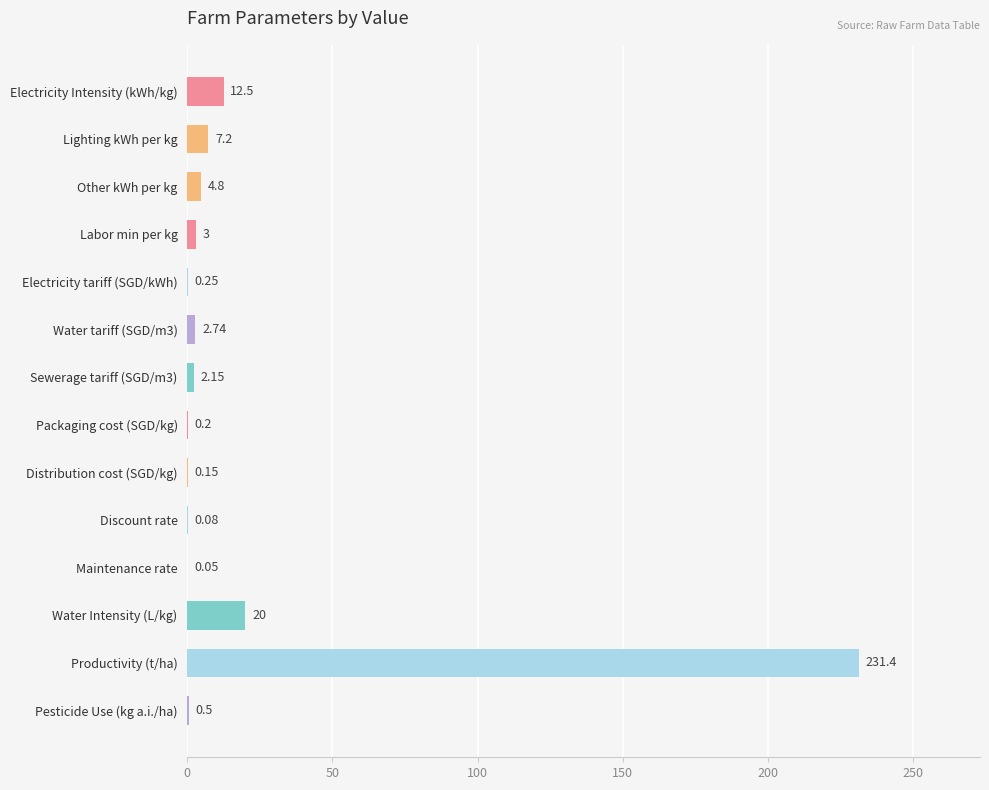

Approximately how many times larger is the value at Electricity Intensity (kWh/kg) compared to Other kWh per kg?

2.6